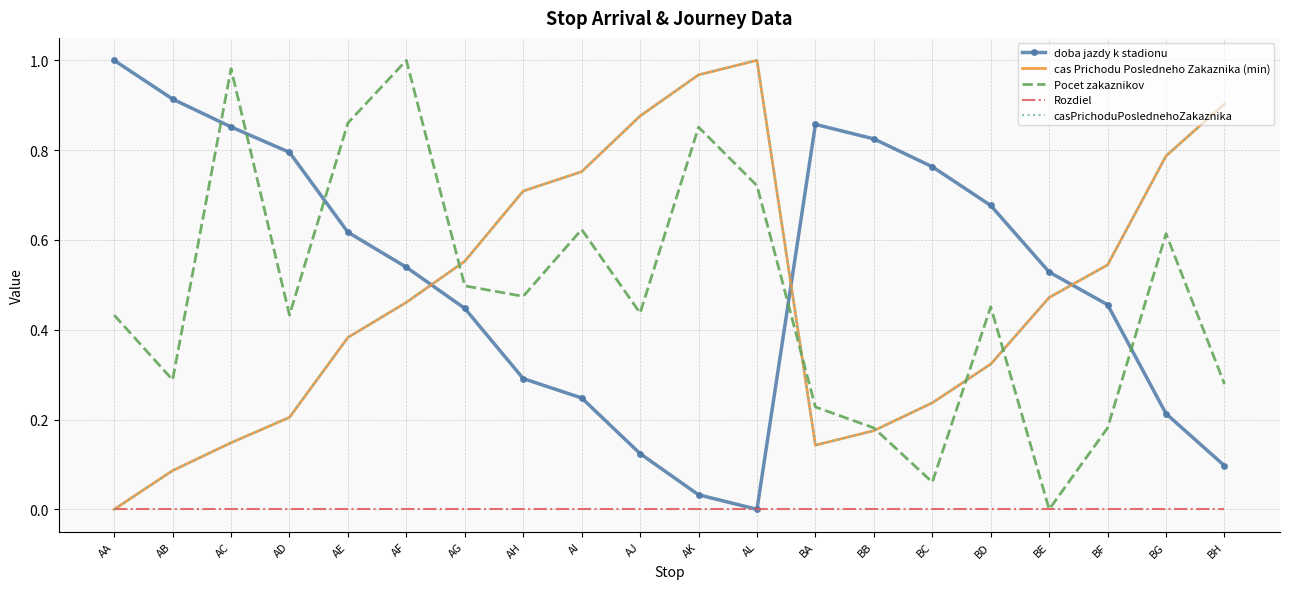

How many times do doba jazdy k stadionu and Pocet zakaznikov cross each other?

5